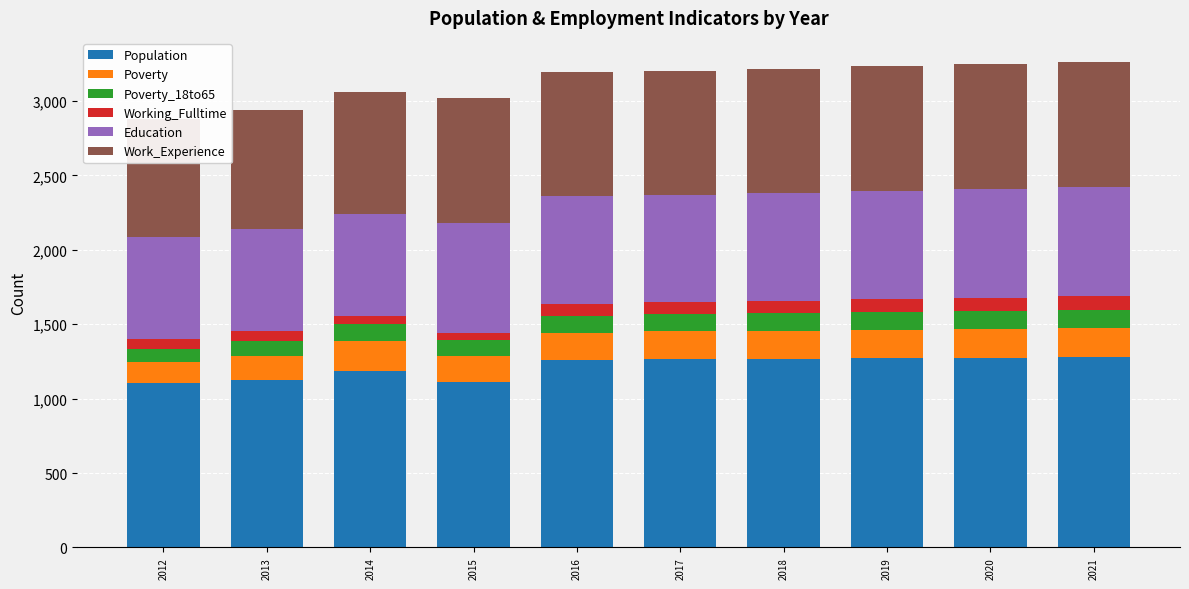

Are the bars horizontal?

No